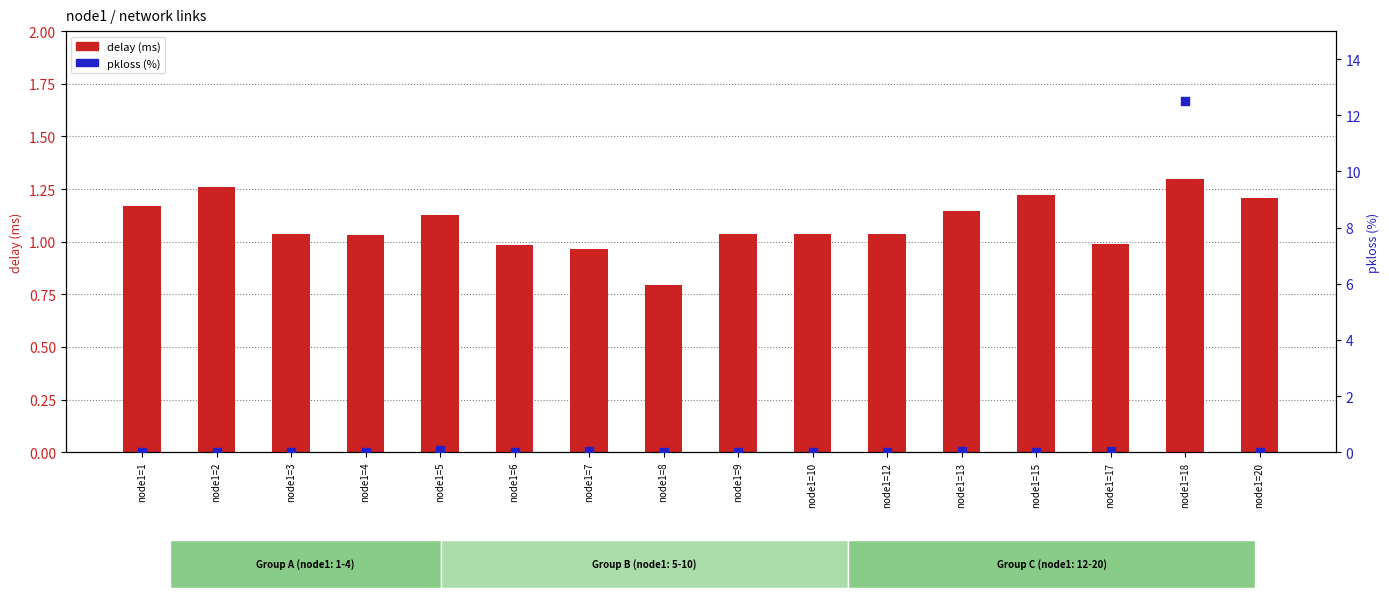

What are all the series names shown in the legend?

delay (ms), pkloss (%)